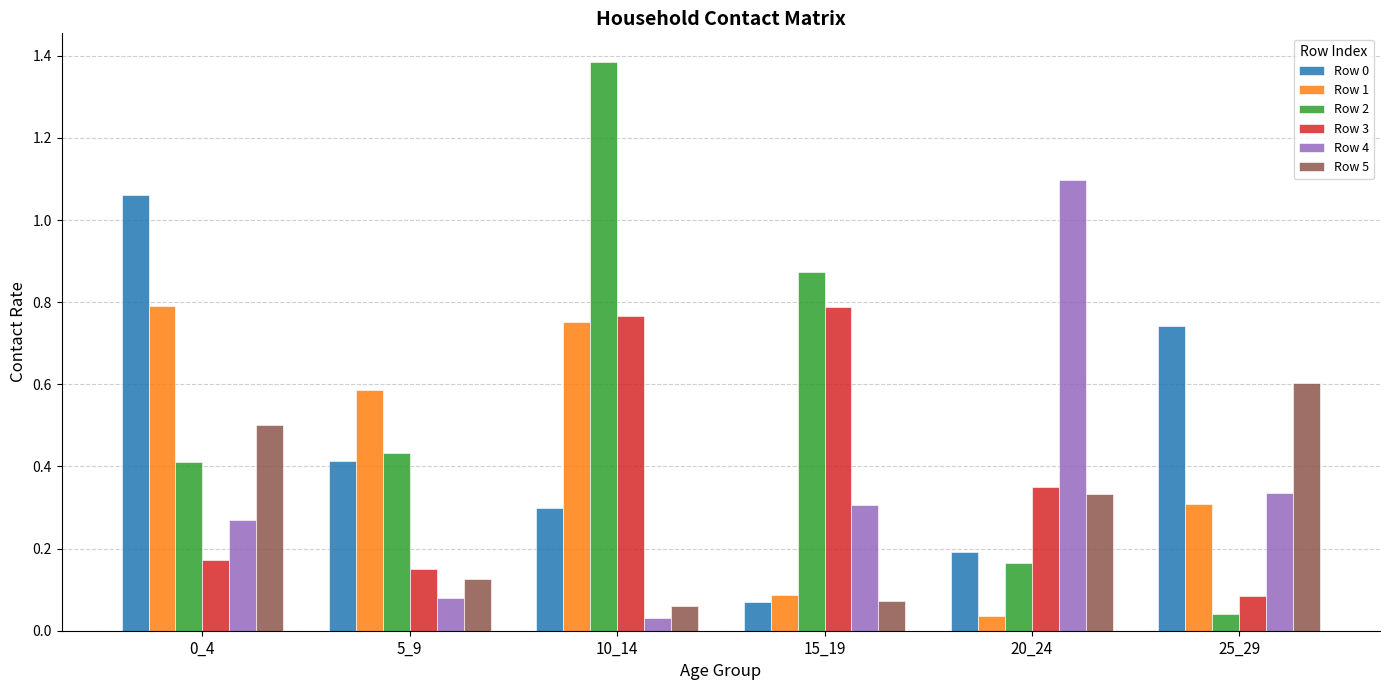

Which series has the largest total across all categories?

Row 2